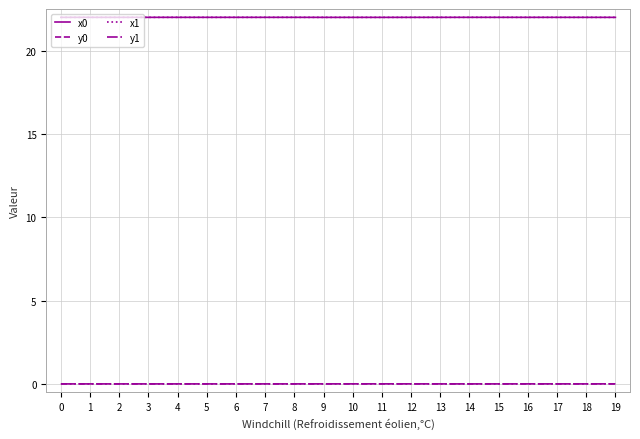

Is the value of x1 at 13 greater than the value of y1 at 4?

Yes